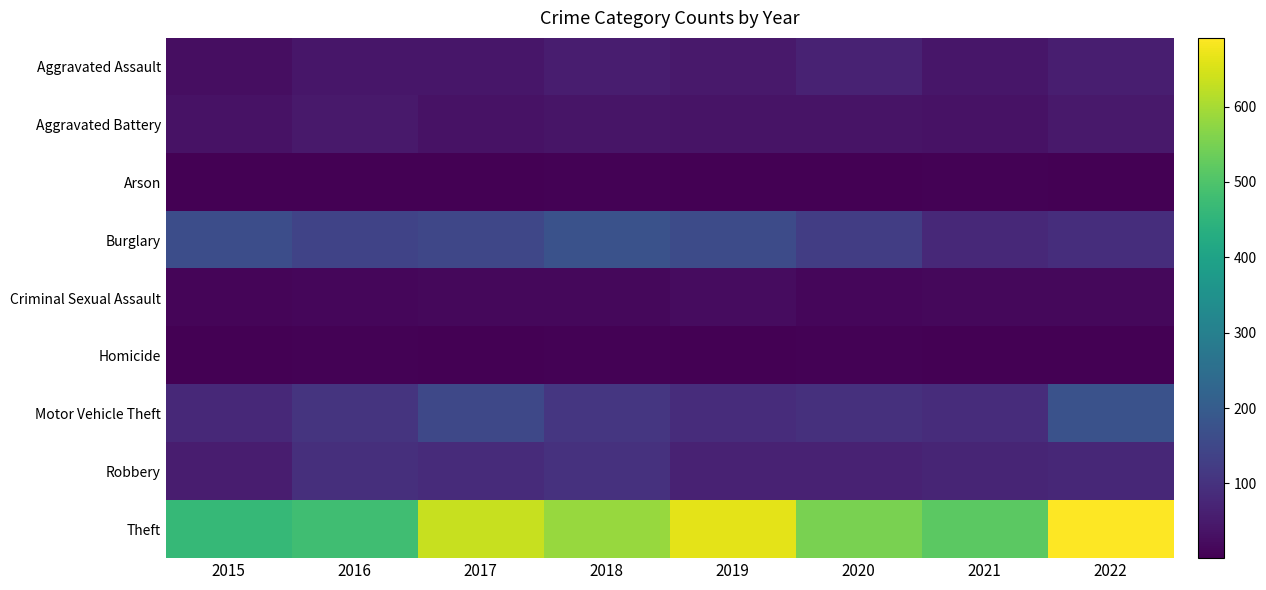

Reading left to right, what are all the values shown in this chart?

Aggravated Assault: 2015=26	2016=44	2017=43	2018=57	2019=47	2020=66	2021=44	2022=60
Aggravated Battery: 2015=36	2016=47	2017=34	2018=39	2019=38	2020=37	2021=34	2022=49
Arson: 2015=2	2016=3	2017=1	2018=4	2019=2	2020=3	2021=4	2022=3
Burglary: 2015=165	2016=141	2017=148	2018=176	2019=159	2020=125	2021=80	2022=91
Criminal Sexual Assault: 2015=11	2016=14	2017=15	2018=15	2019=24	2020=12	2021=17	2022=15
Homicide: 2015=2	2016=6	2017=1	2018=4	2019=2	2020=5	2021=2	2022=2
Motor Vehicle Theft: 2015=81	2016=104	2017=151	2018=109	2019=88	2020=97	2021=88	2022=175
Robbery: 2015=56	2016=94	2017=87	2018=99	2019=66	2020=67	2021=73	2022=78
Theft: 2015=464	2016=479	2017=632	2018=585	2019=664	2020=552	2021=517	2022=691